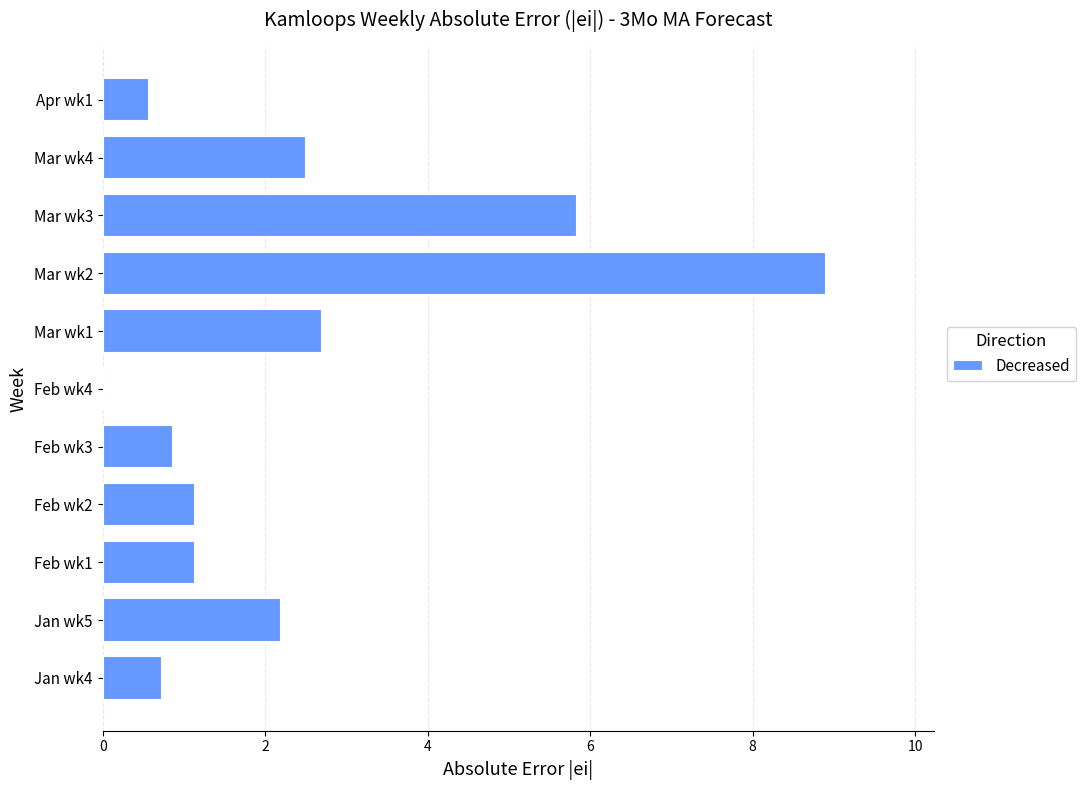

What is the sum of all values?

26.6